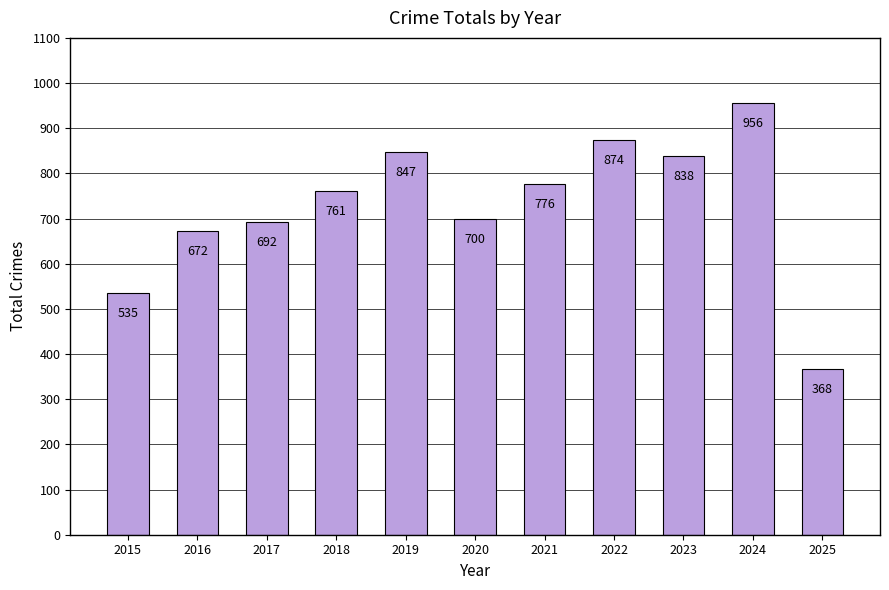

What is the change in value from 2019 to 2025?

-479